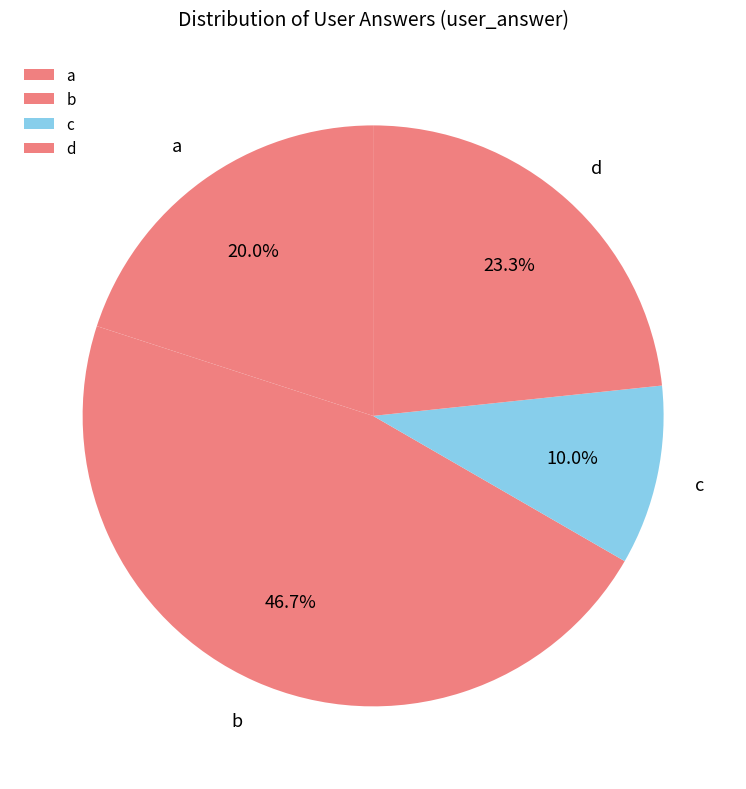

How many slices are in this pie chart?

4